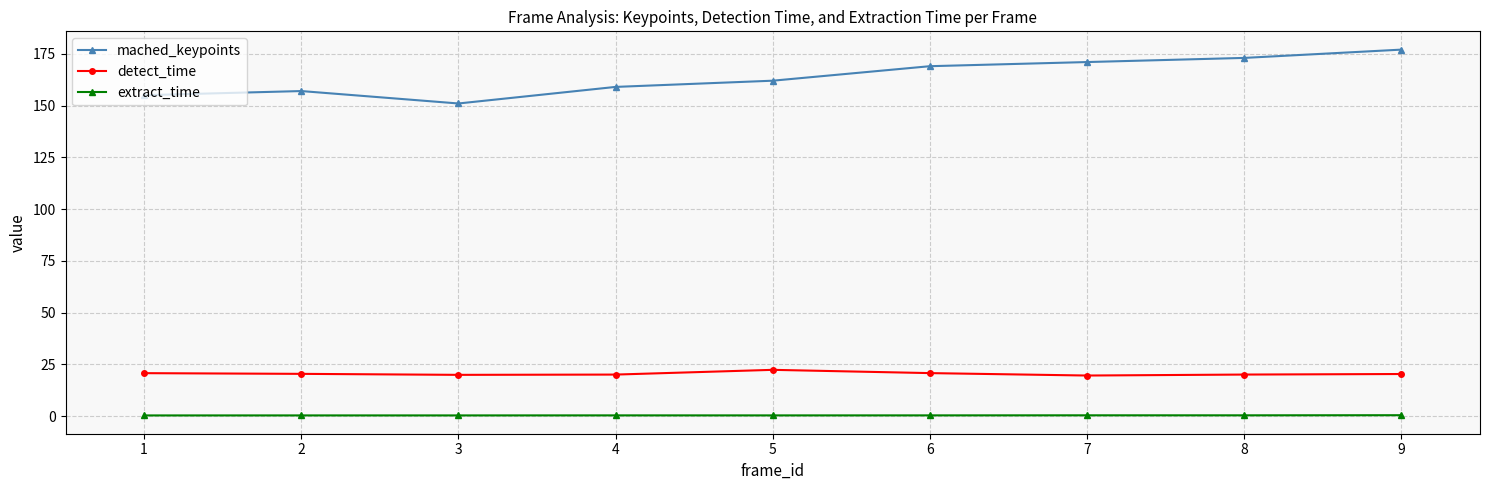

Which series has the largest range (max minus min)?

mached_keypoints